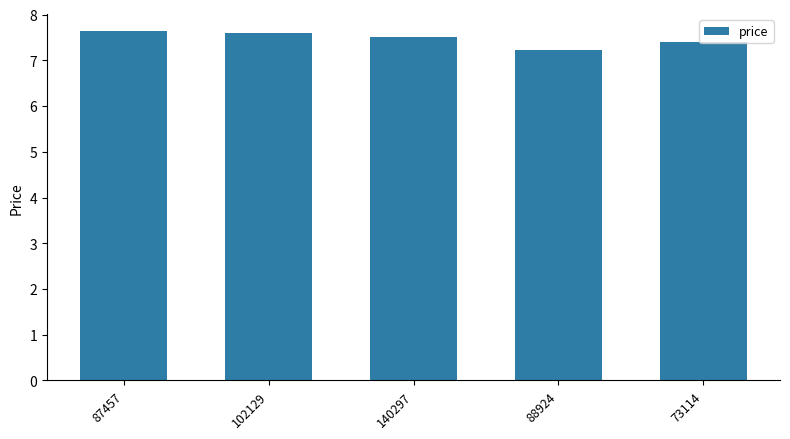

The chart shows a value of 3.8 at 88924. True or false?

False